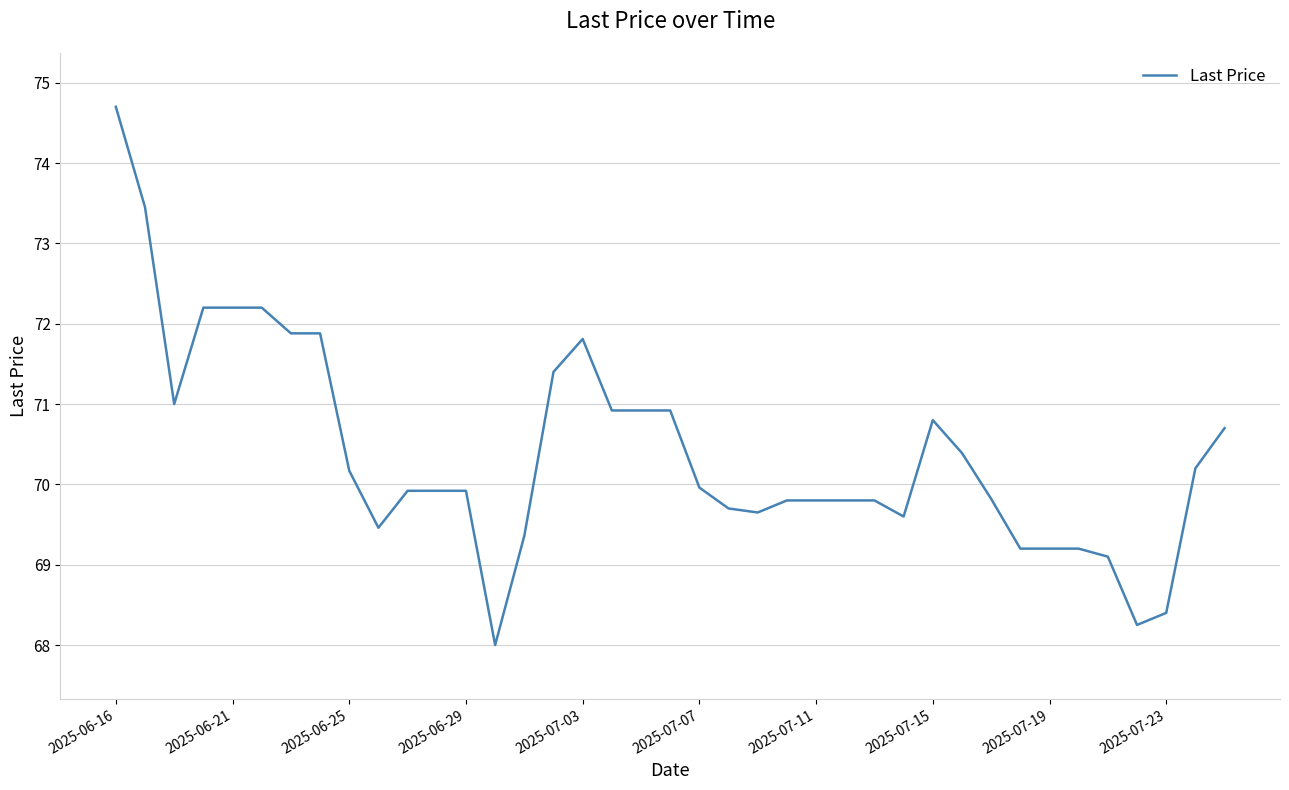

What is the minimum value shown in the chart?

68.0